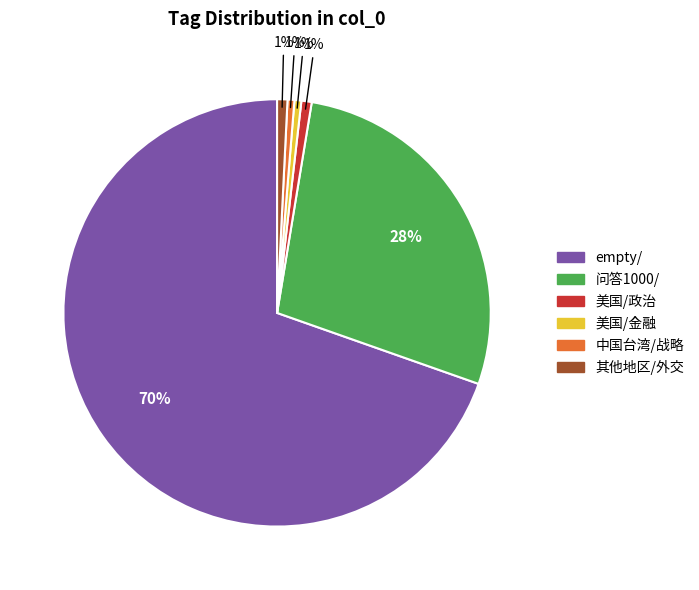

Is it true that empty/ is 64% of the pie?

False